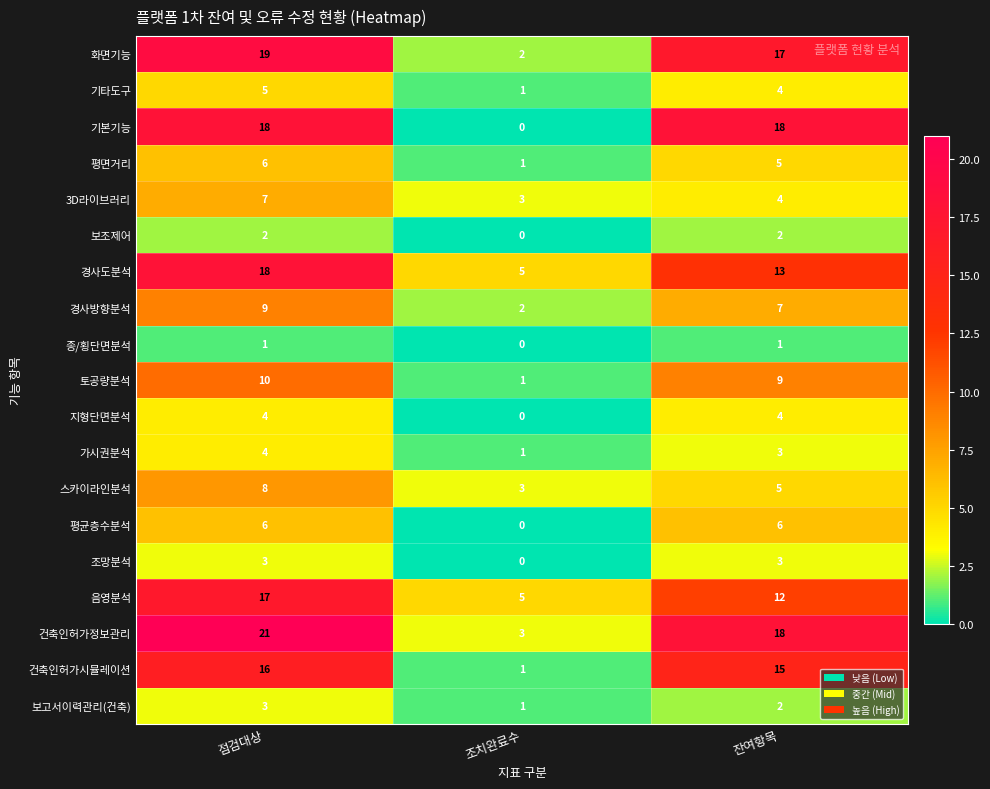

What is the sum of all 토공량분석 values?

20